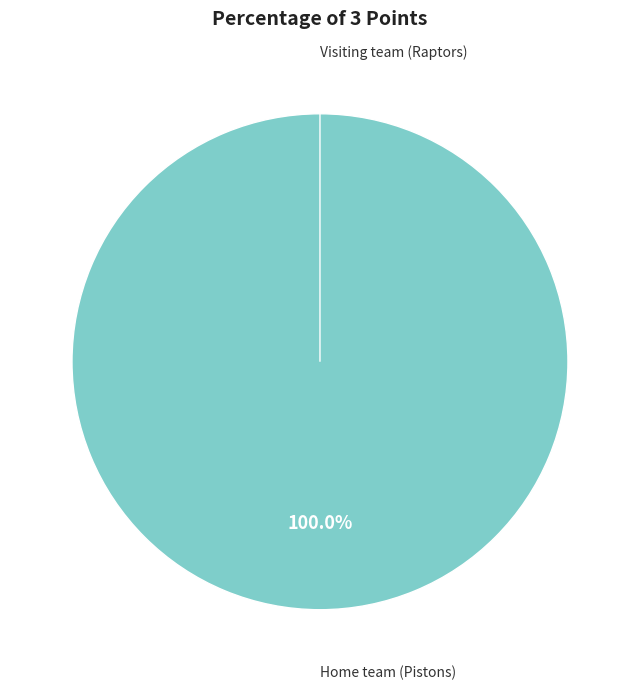

How many segments does this pie chart have?

2